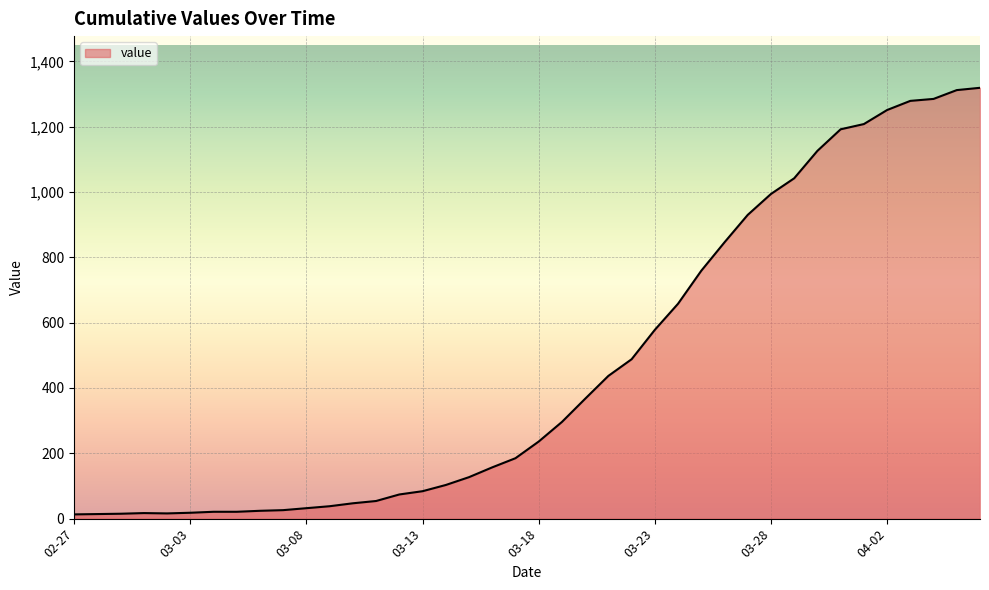

What is the difference between the maximum and minimum values?

1306